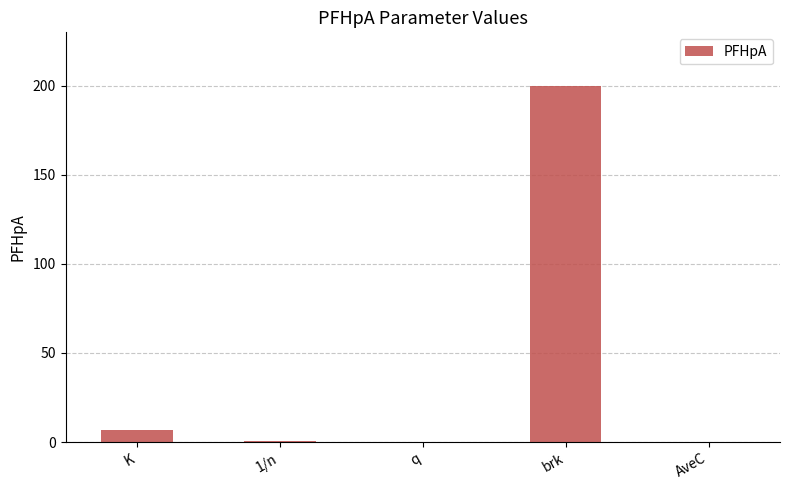

Which label corresponds to the largest value in the chart?

brk